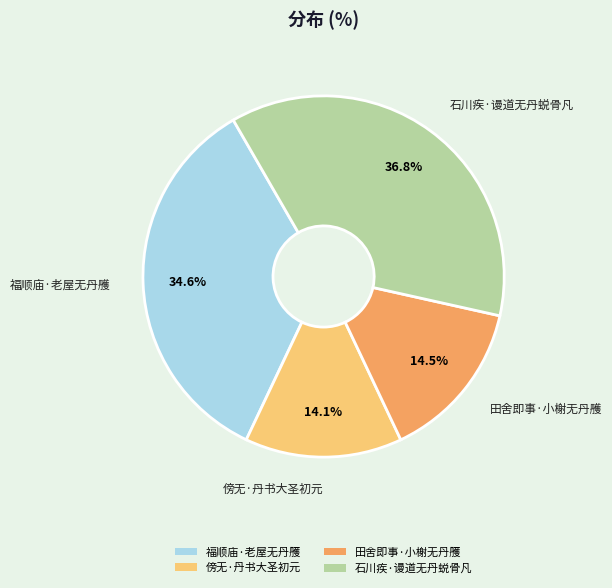

Does any single category account for the majority?

No